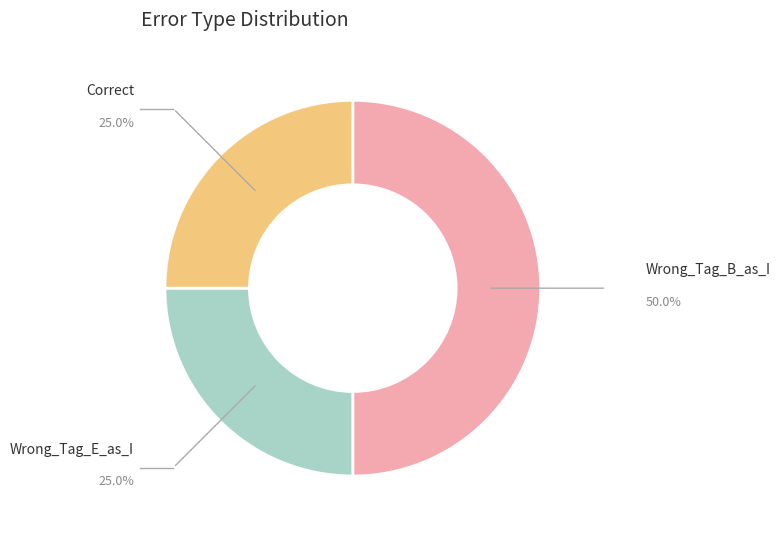

Does any single category account for the majority?

No